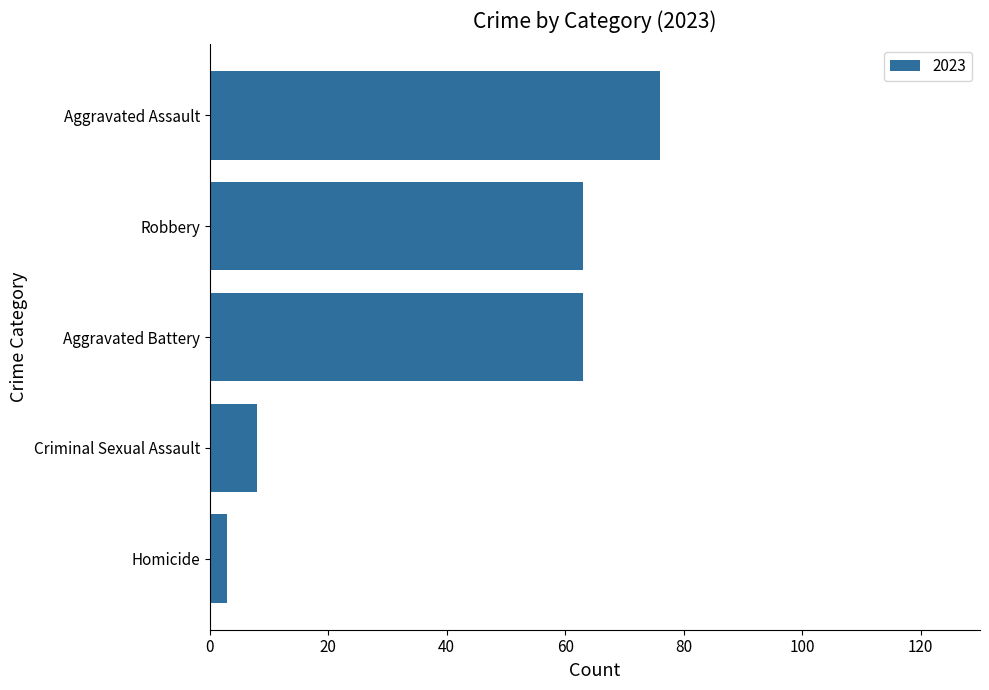

At which category does the chart reach its minimum across all series?

Homicide